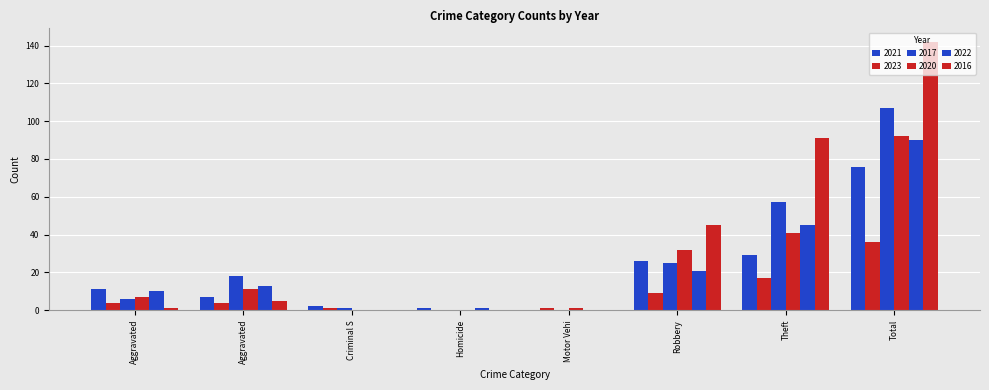

Count the number of data series in this chart.

6